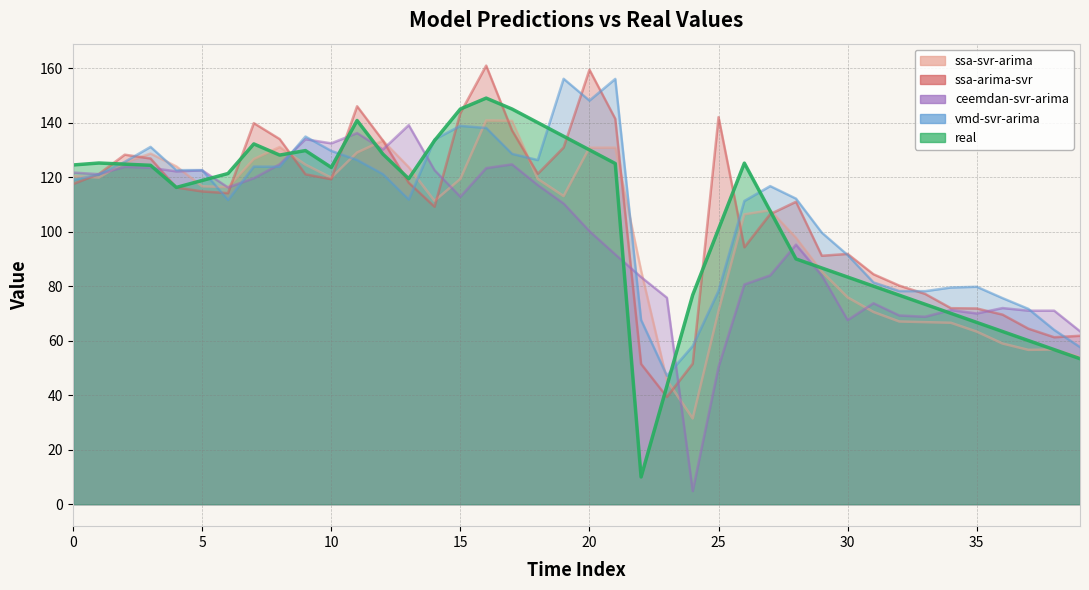

What is the value of the vmd-svr-arima point at the 15th from the left?

133.8